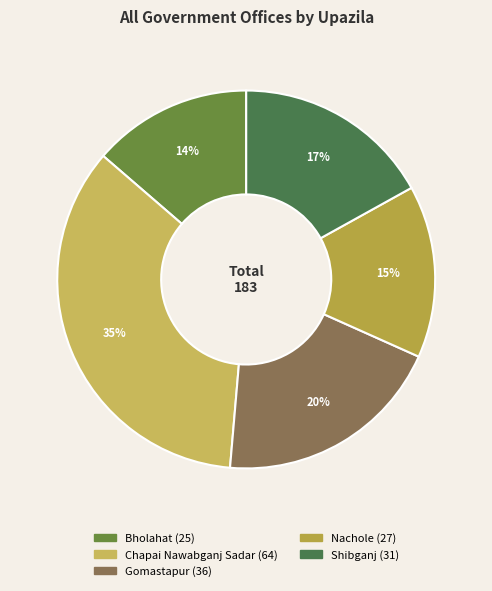

Rank the categories by value from highest to lowest.

Chapai Nawabganj Sadar, Gomastapur, Shibganj, Nachole, Bholahat